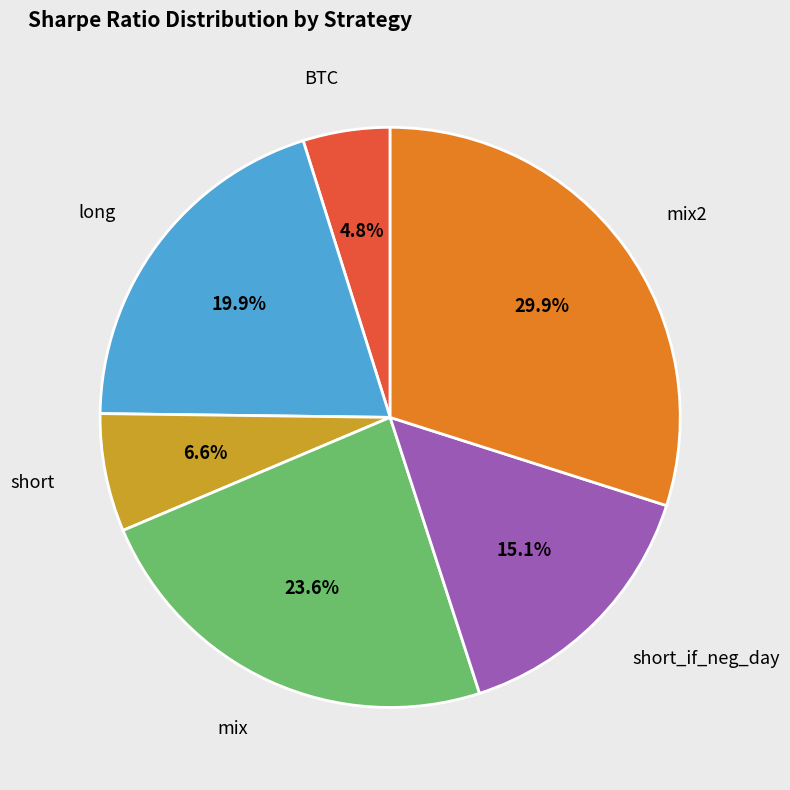

Is there a majority slice in this chart?

No